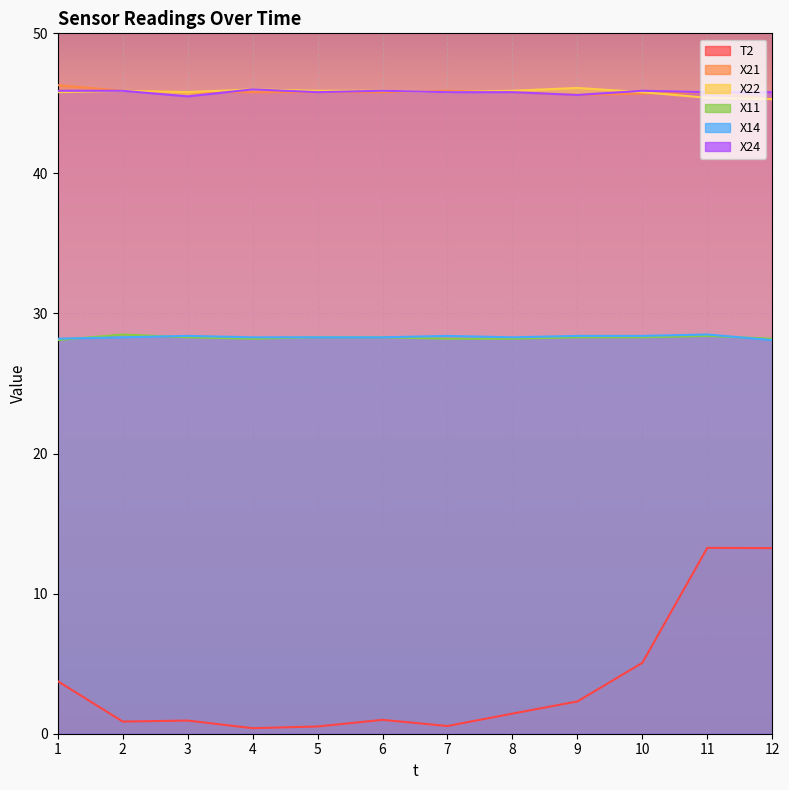

Where is X21 nearest to the value 45?

12